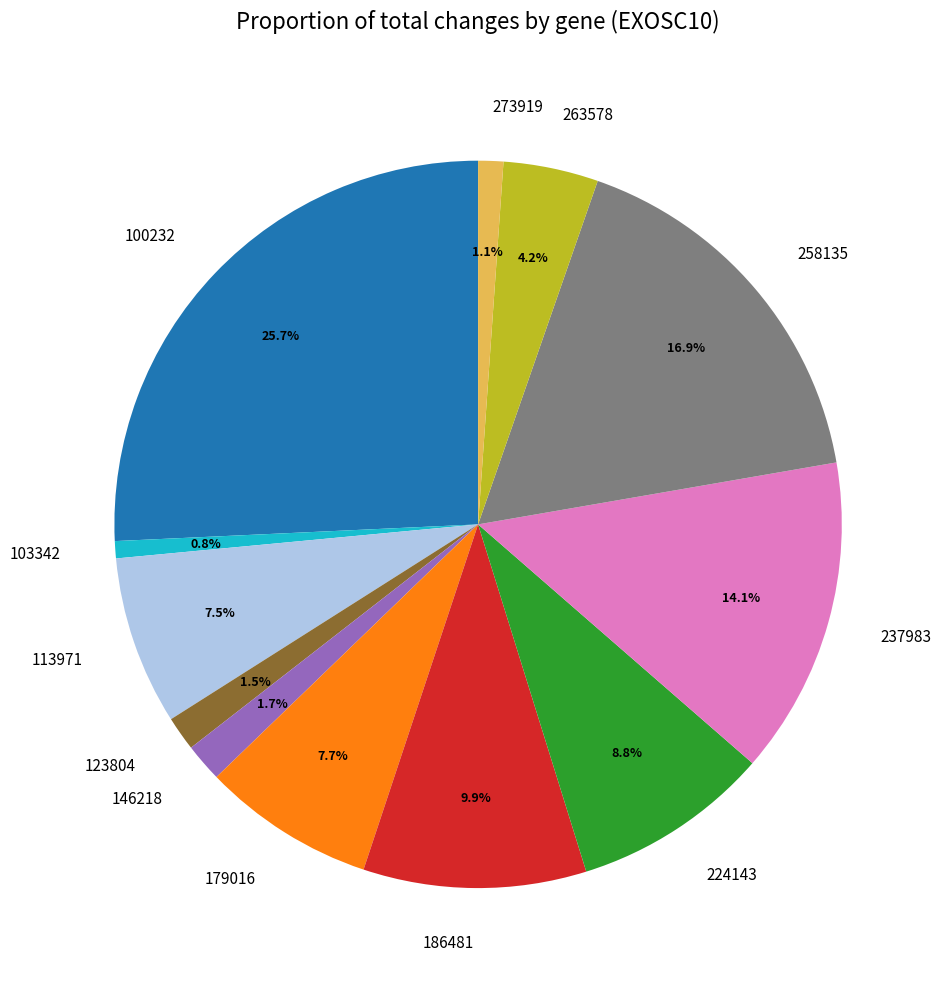

To the nearest percent, what is the difference between the largest and smallest slice percentages?

25%